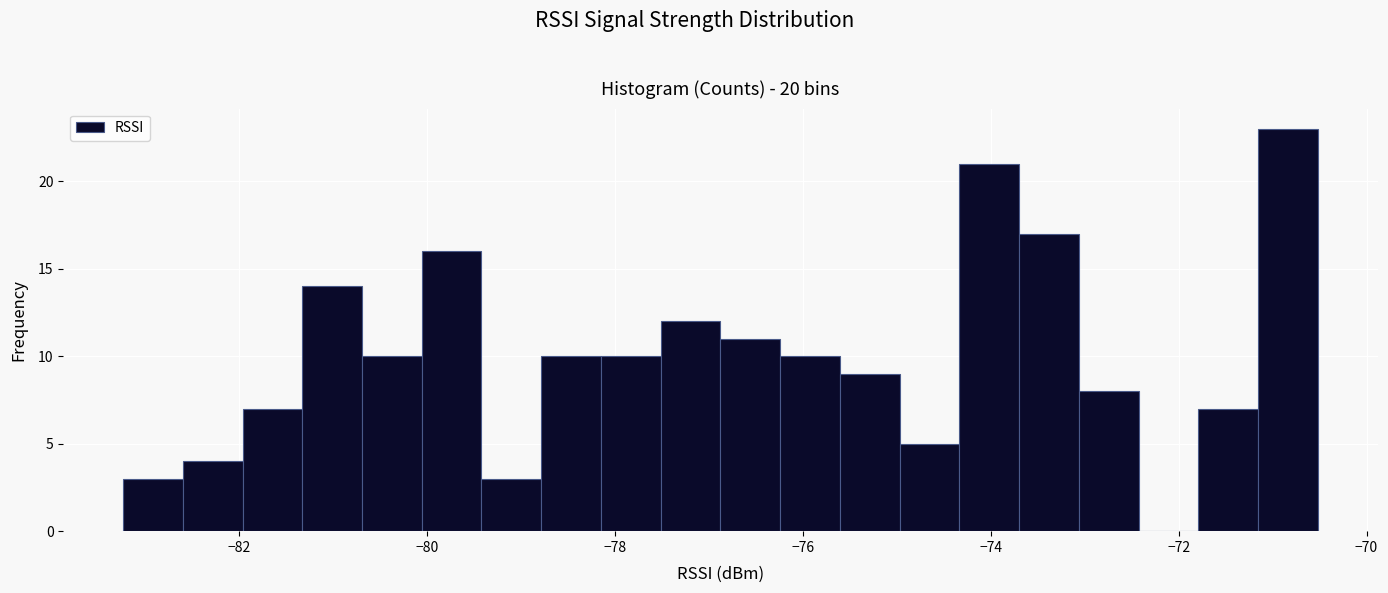

Around what value on the x-axis is the tallest bar? Give the approximate position of its centre, as read against the axis.

-70.8